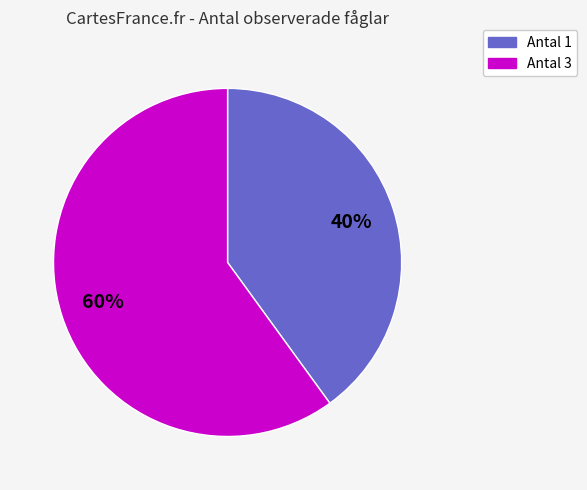

How many slices are in this pie chart?

2